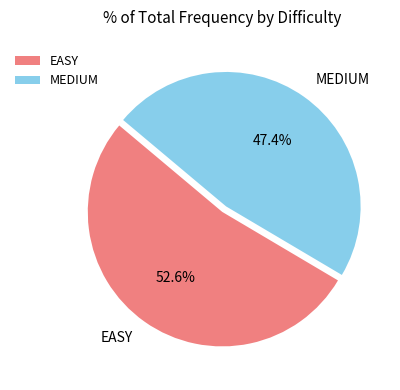

Between MEDIUM and EASY, which is larger?

EASY